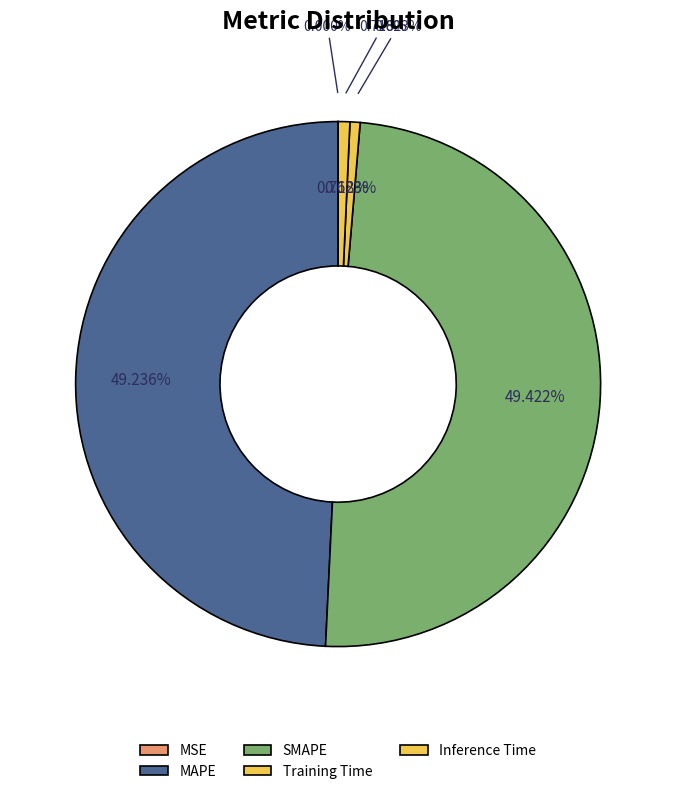

To the nearest percent, what percentage of the pie is SMAPE?

49%